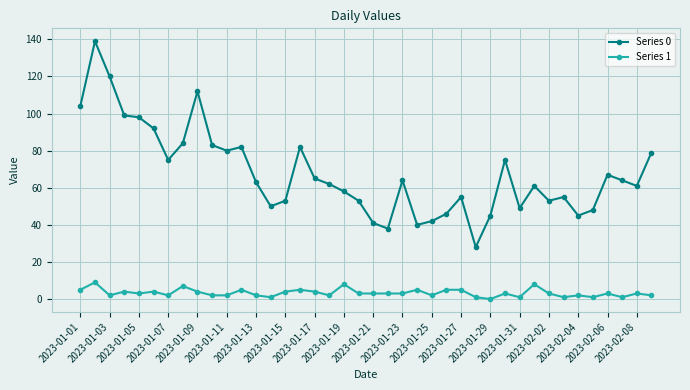

Which series has the widest spread of values?

Series 0